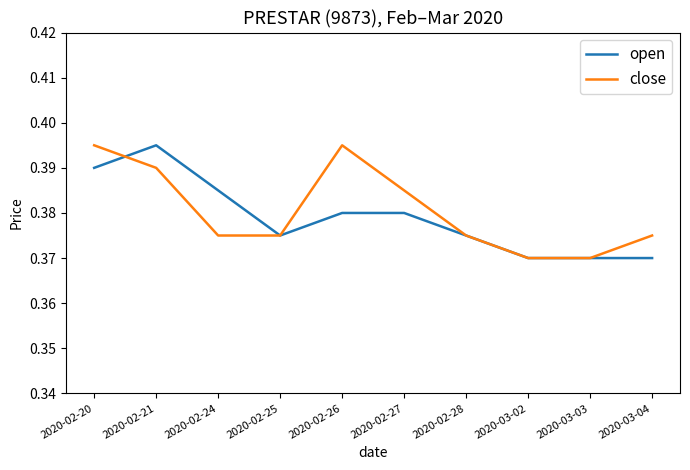

The close series shows 0.6 at 2020-02-21. True or false?

False